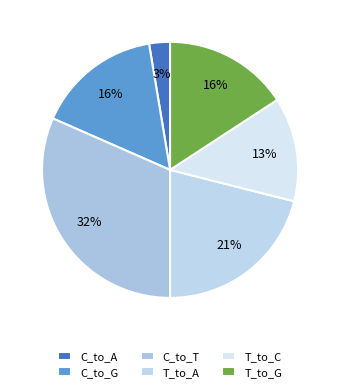

Rank the categories by value from highest to lowest.

C_to_T, T_to_A, C_to_G, T_to_G, T_to_C, C_to_A